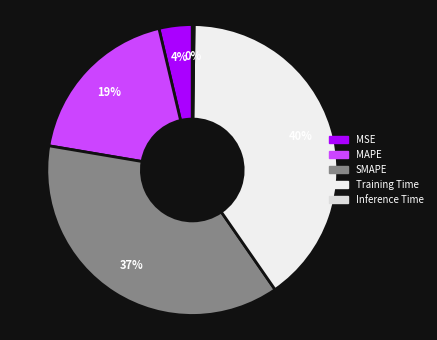

Does MAPE account for over 50% of the chart?

No